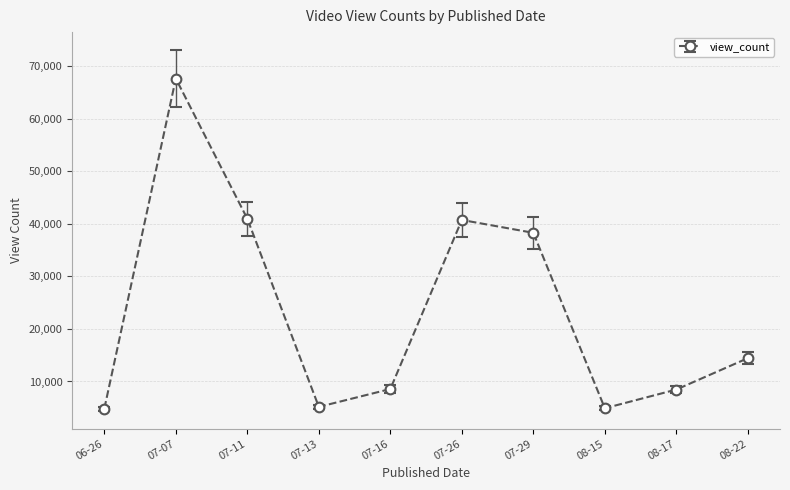

Is it true that the value at 06-26 is 8638?

False